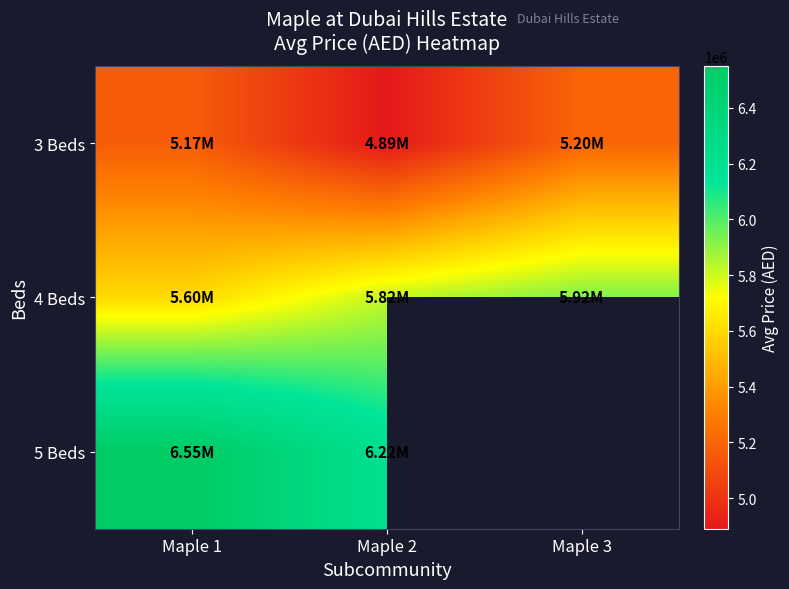

At Maple 2, list the series in order from smallest to largest.

3 Beds, 4 Beds, 5 Beds